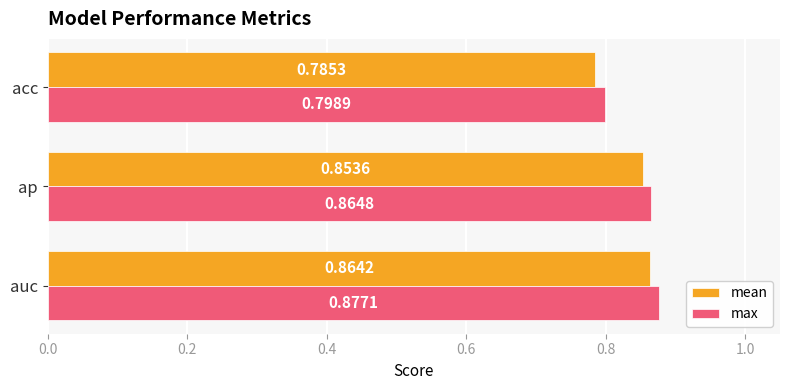

What is the sum of all mean values?

2.5